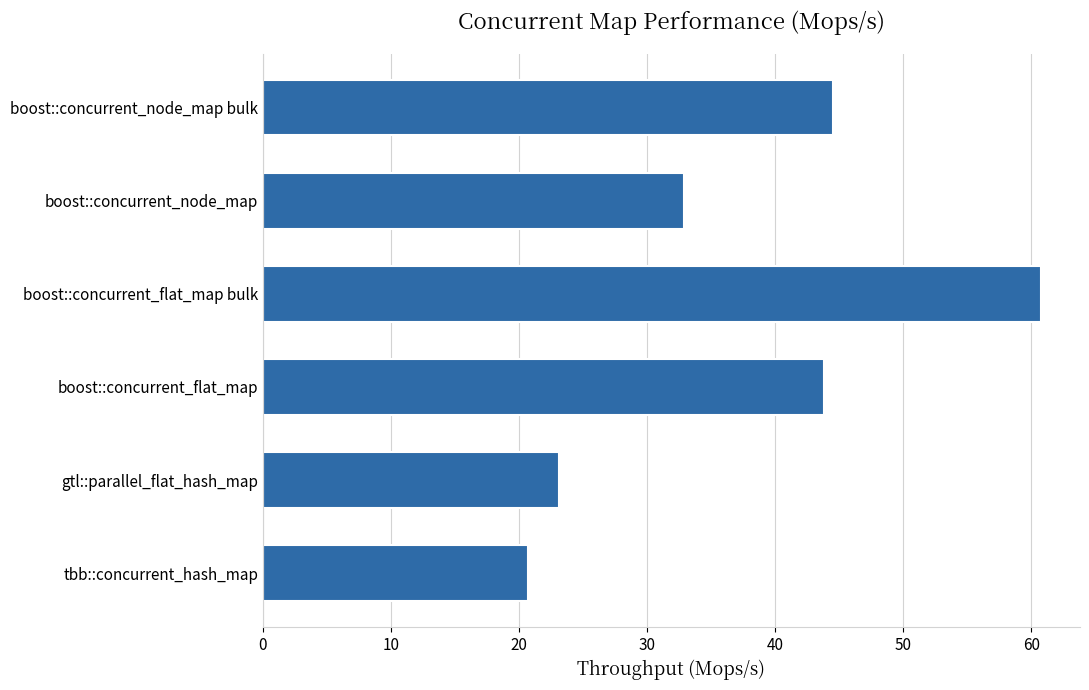

True or false: the data shows 12.2 at boost::concurrent_node_map bulk.

False